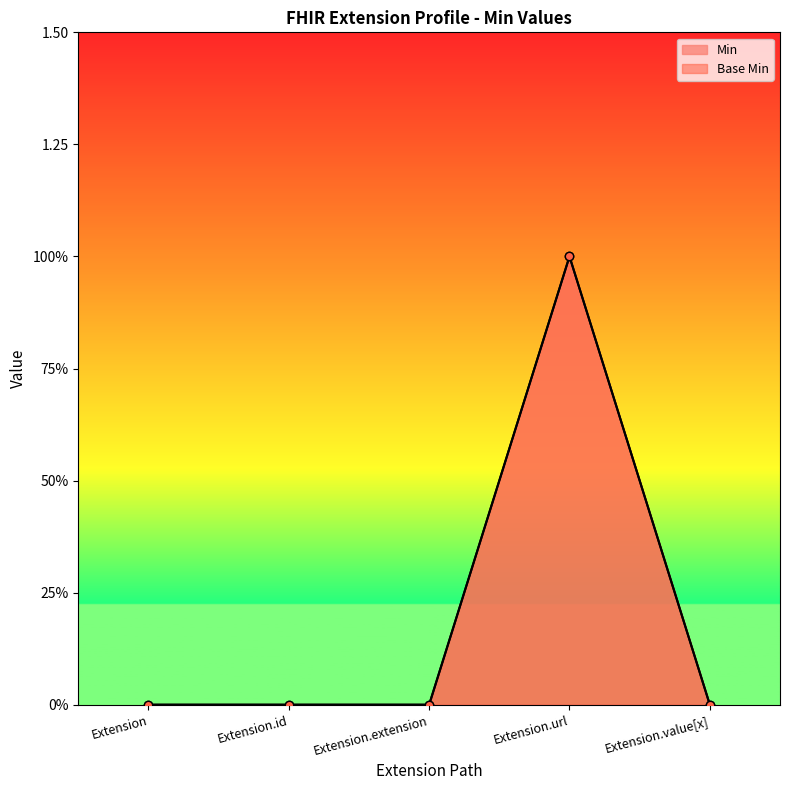

How many values in the Base Min series exceed 0?

1